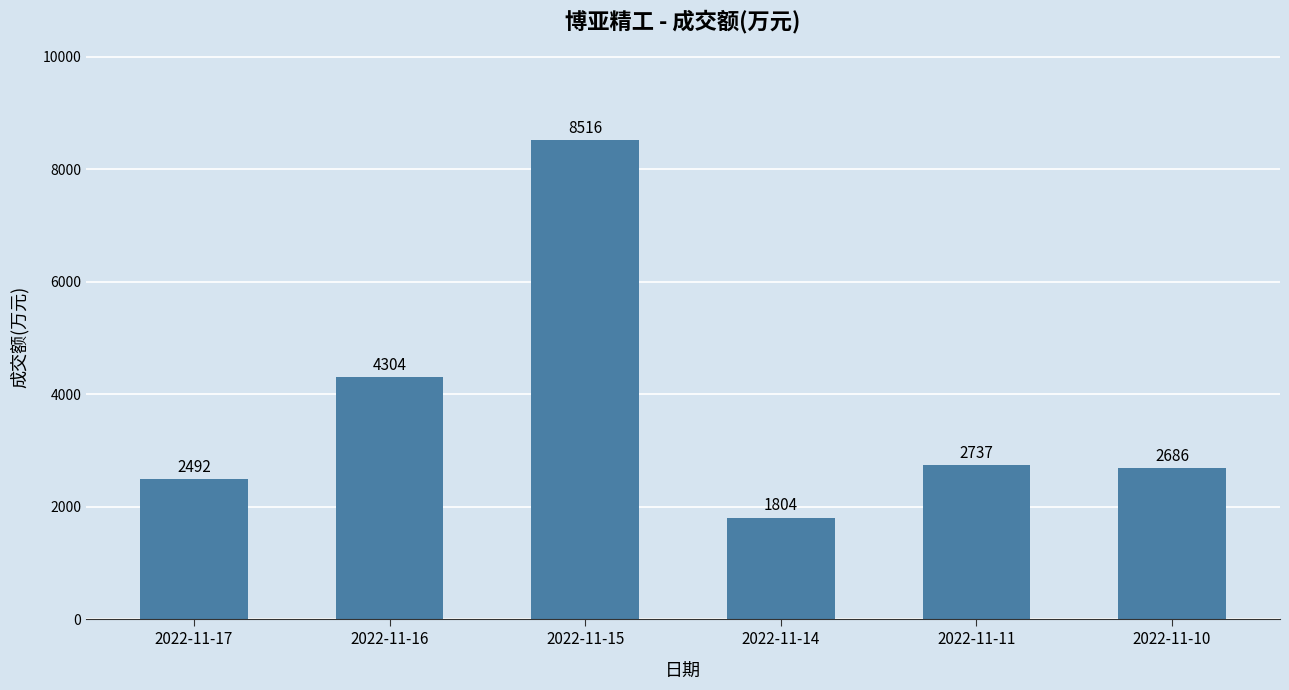

Rank the categories by value from highest to lowest.

2022-11-15, 2022-11-16, 2022-11-11, 2022-11-10, 2022-11-17, 2022-11-14